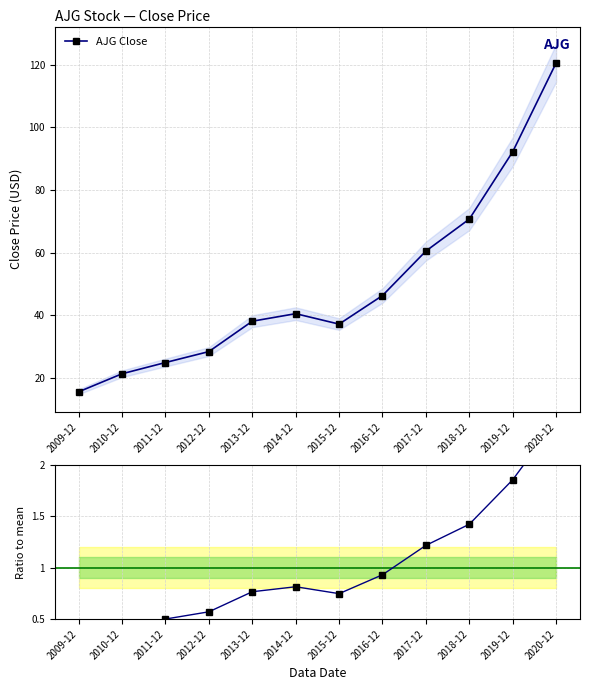

True or false: Ratio to mean has more than 0 points higher than both neighbors.

True